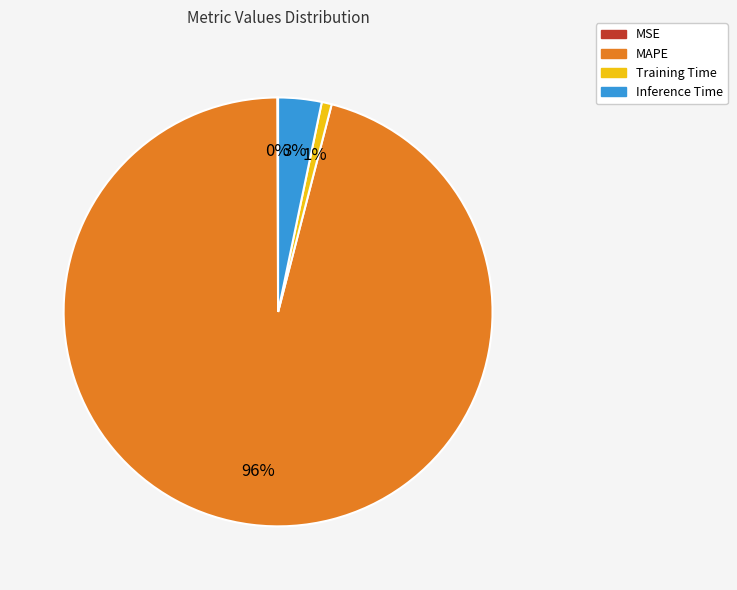

To the nearest percent, what is the difference between the largest and smallest slice percentages?

96%